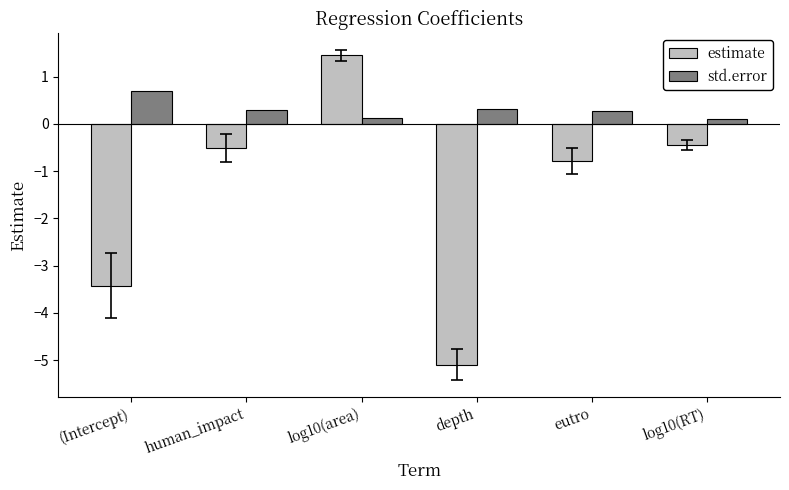

True or false: std.error has a value of 0.2 at (Intercept).

False